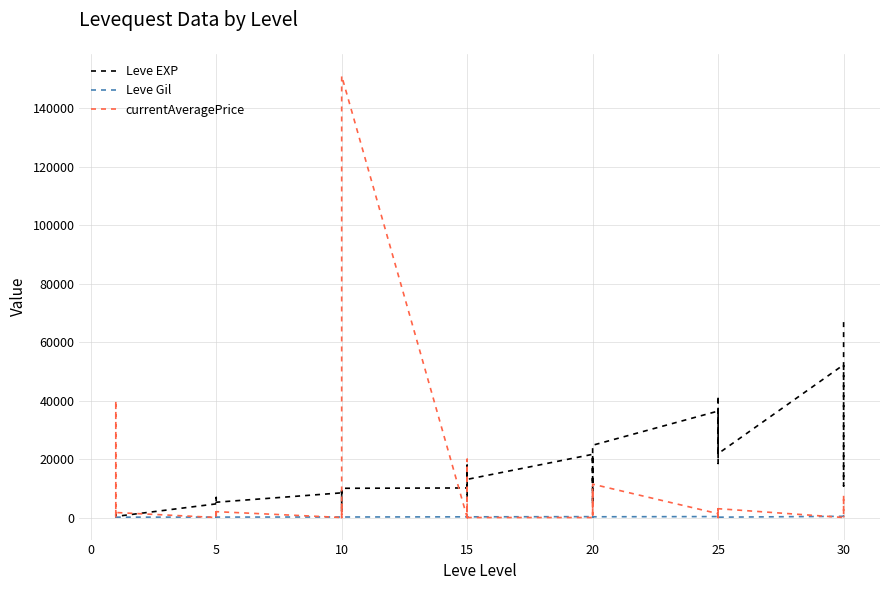

At how many categories does at least one series exceed 4064?

35